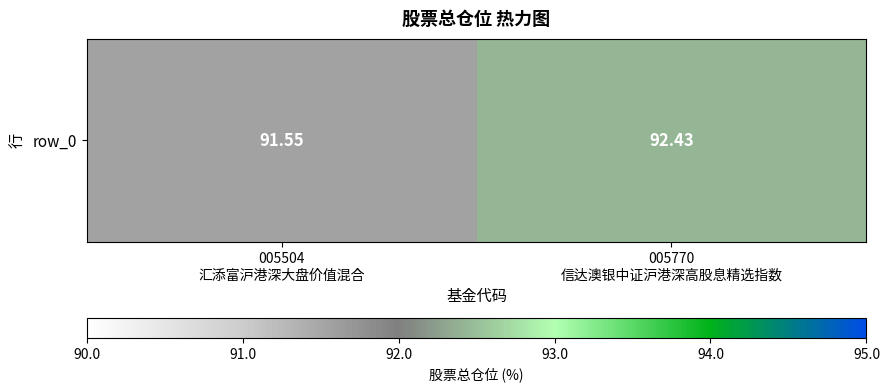

Rank the categories by value from lowest to highest.

005504
汇添富沪港深大盘价值混合, 005770
信达澳银中证沪港深高股息精选指数